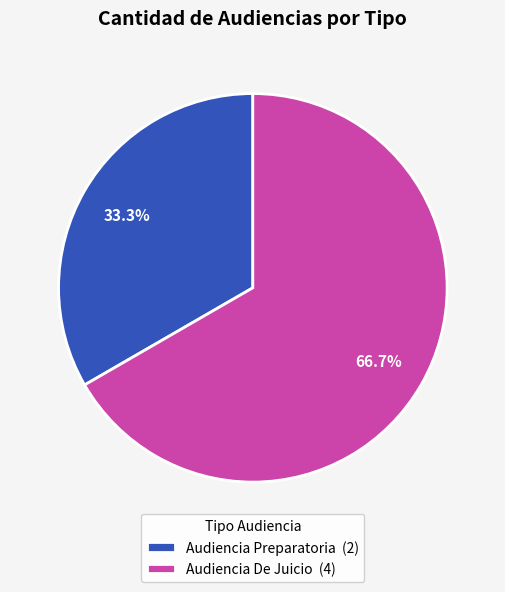

What is the ratio of the value at Audiencia De Juicio to the value at Audiencia Preparatoria?

2.0